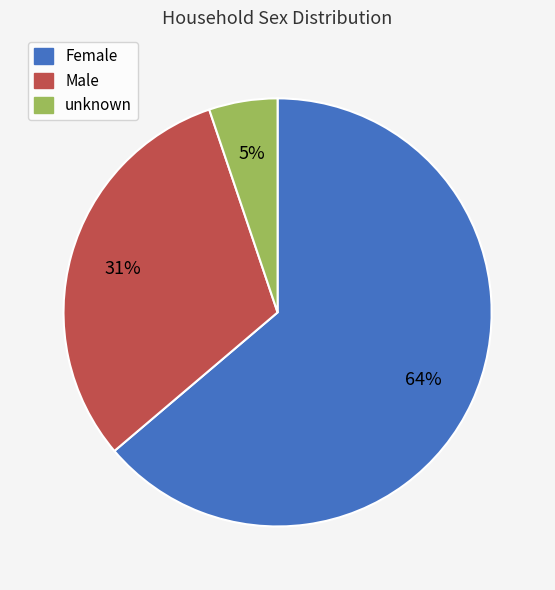

True or false: Male accounts for 45% of the total.

False